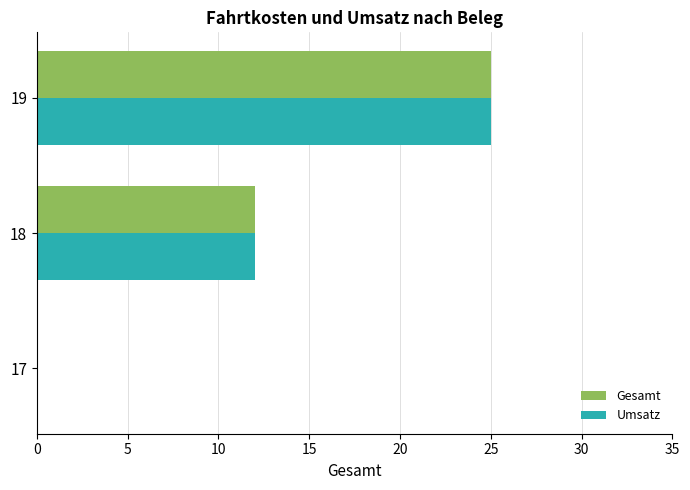

Where is Umsatz nearest to the value 12?

18